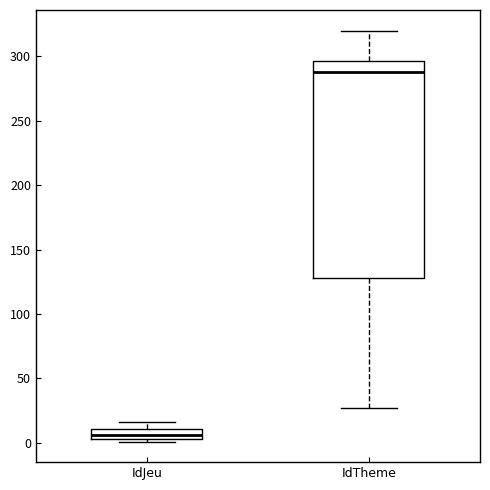

Where is the upper edge of the box for IdTheme on the y-axis? The values are not printed on the chart, so give them approximately, as read against the axis.

295